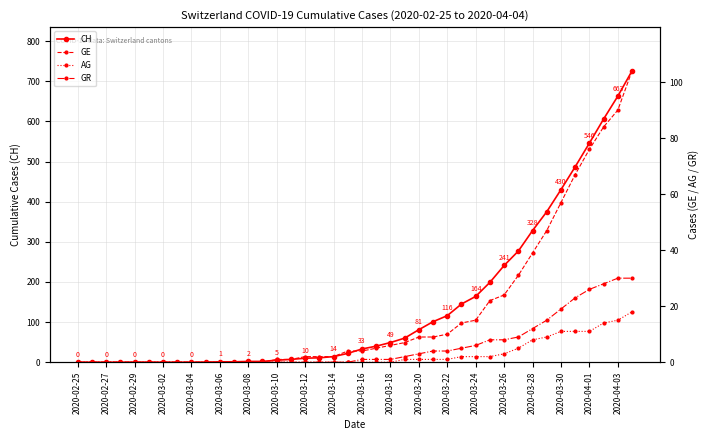

Is this an area chart (filled region under the line)?

No